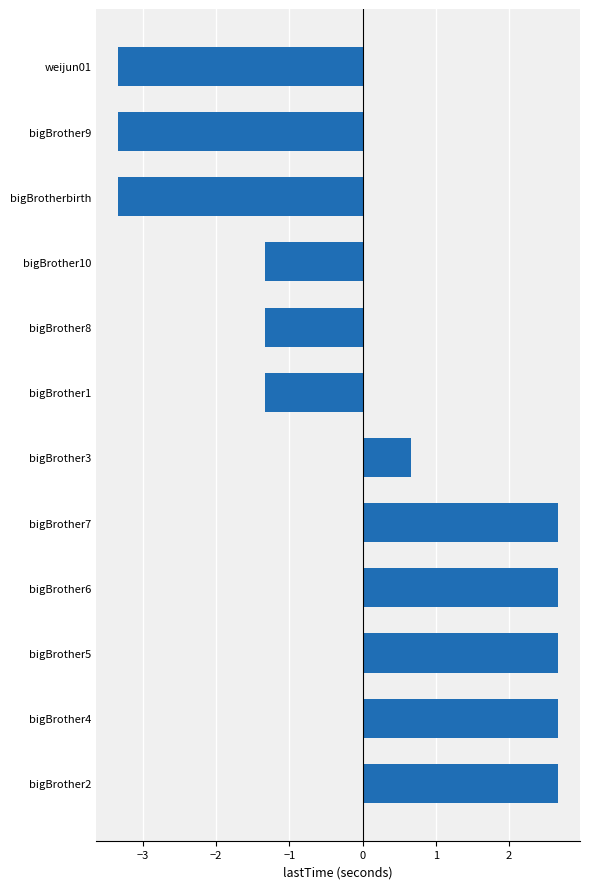

What is the greatest value displayed?

2.7